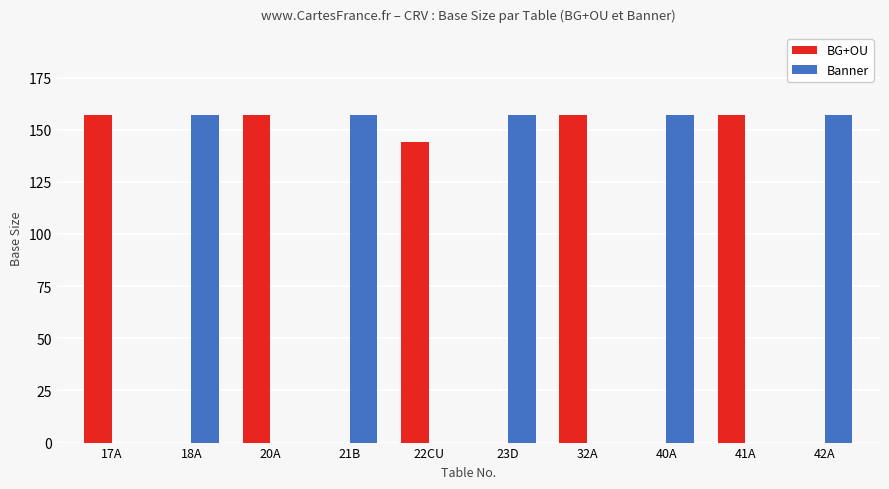

What is the total value across all series at 18A?

157